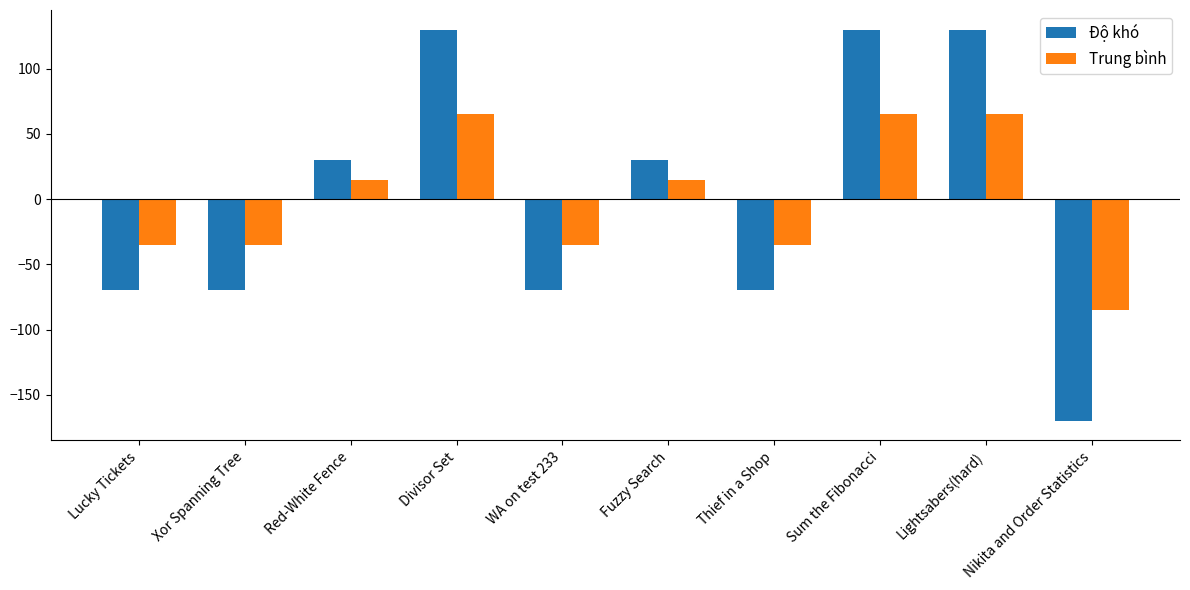

What is the sum of the Độ khó values at Sum the Fibonacci and Lucky Tickets?

60